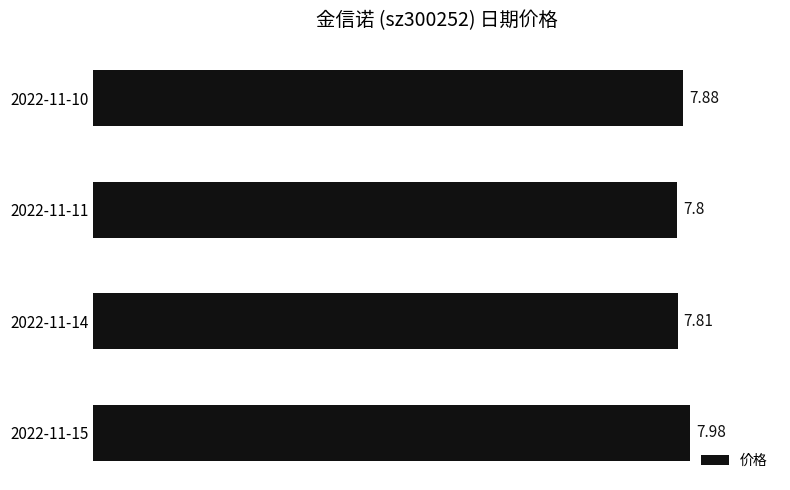

Rank the categories by value from highest to lowest.

2022-11-15, 2022-11-10, 2022-11-14, 2022-11-11